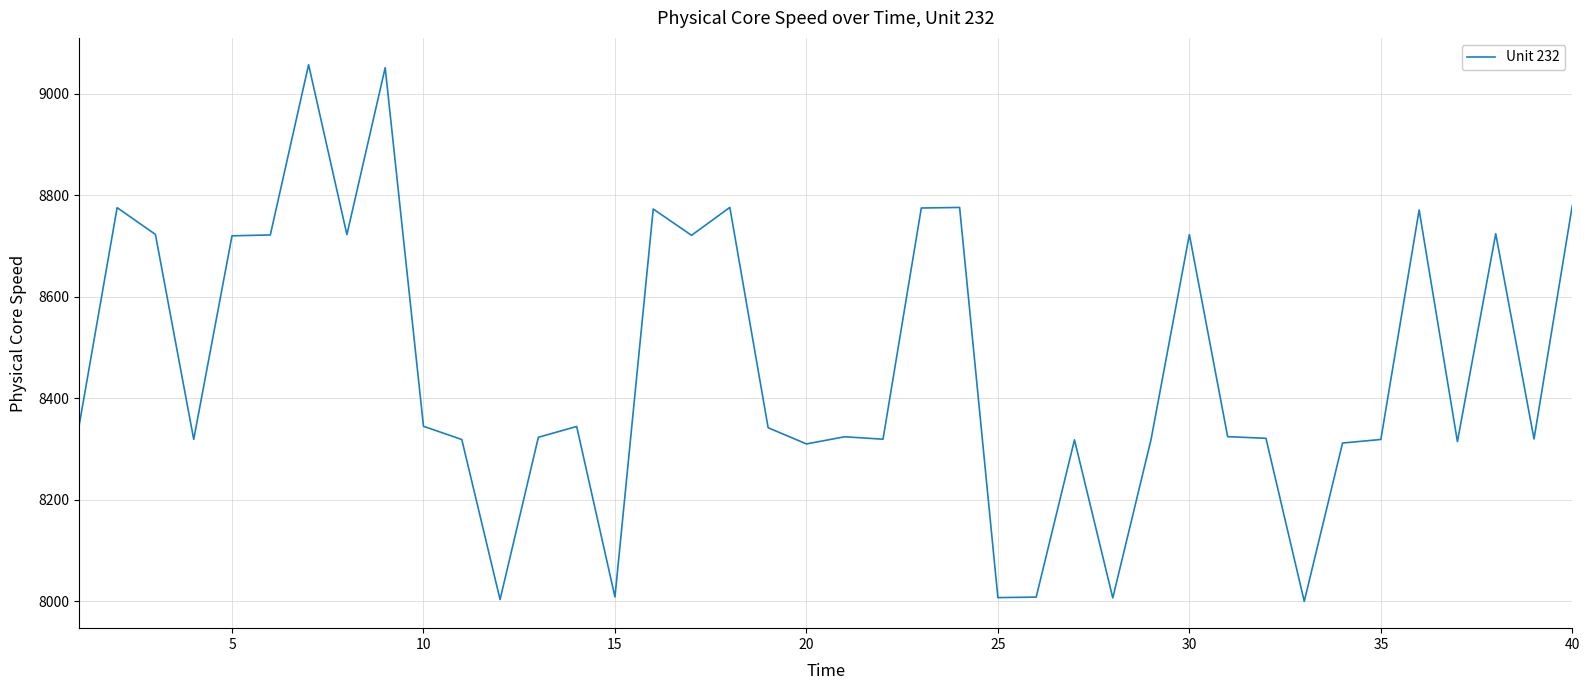

What is the greatest value displayed?

9057.4